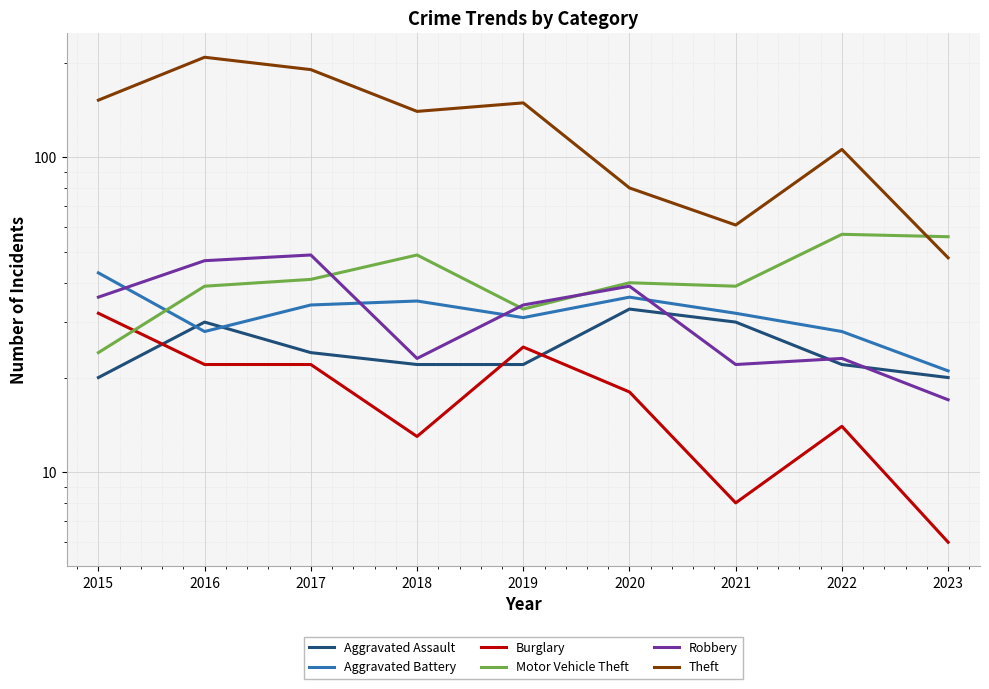

Rank the categories by Robbery value from highest to lowest.

2017, 2016, 2020, 2015, 2019, 2018, 2022, 2021, 2023